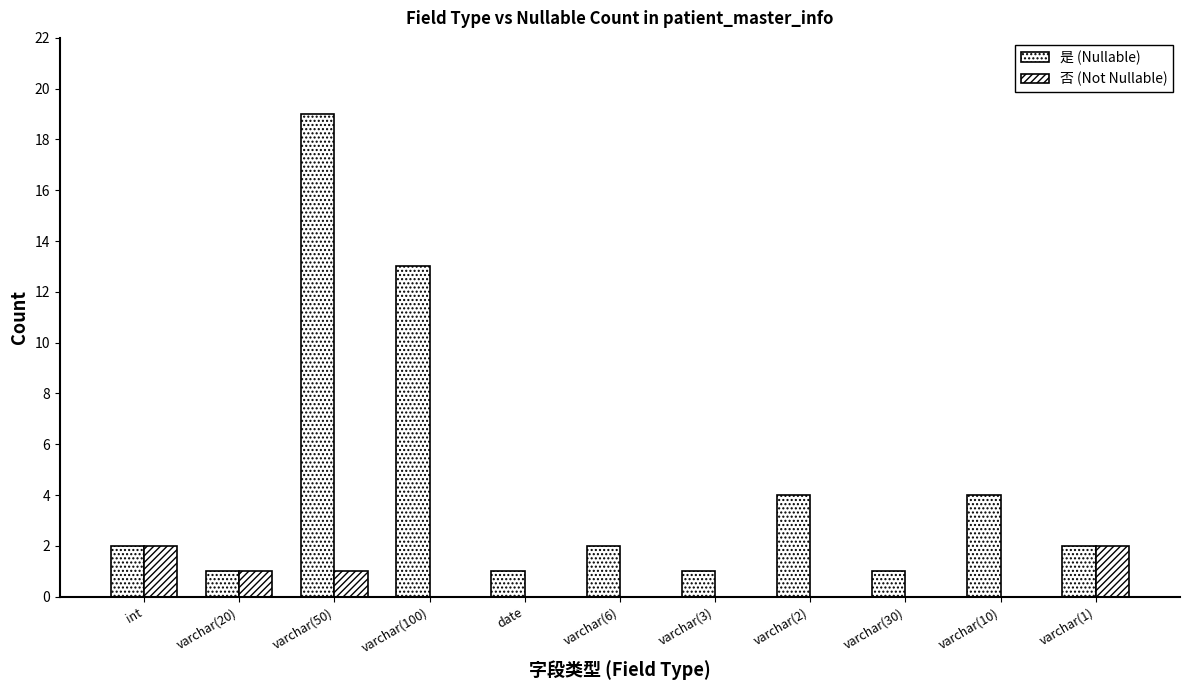

How many data points does each series have?

11